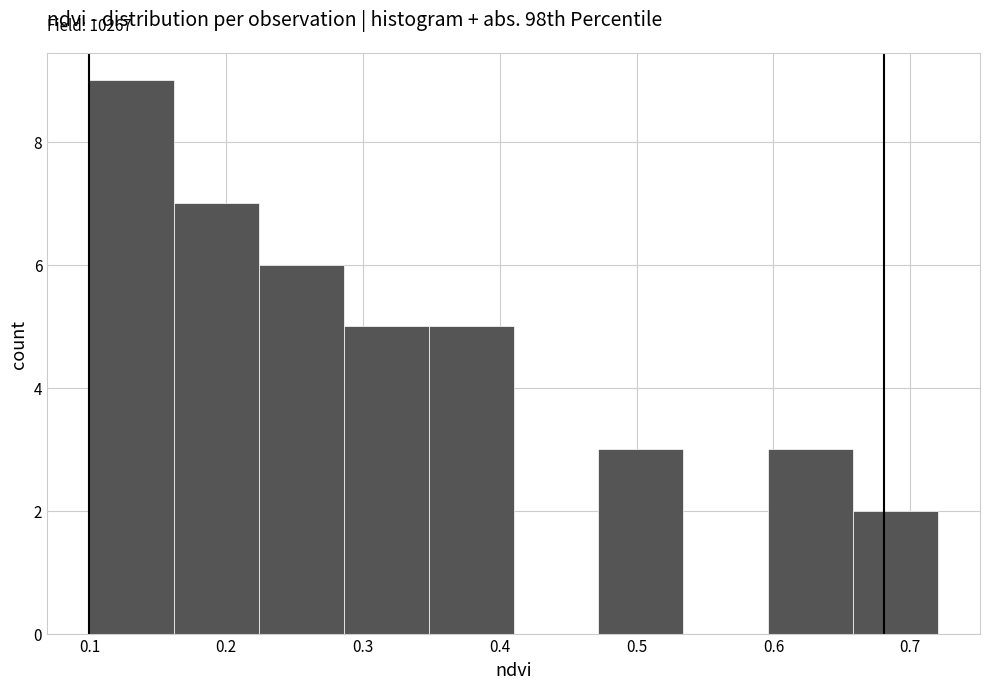

Which range on the x-axis has the tallest bar?

0.100 to 0.162